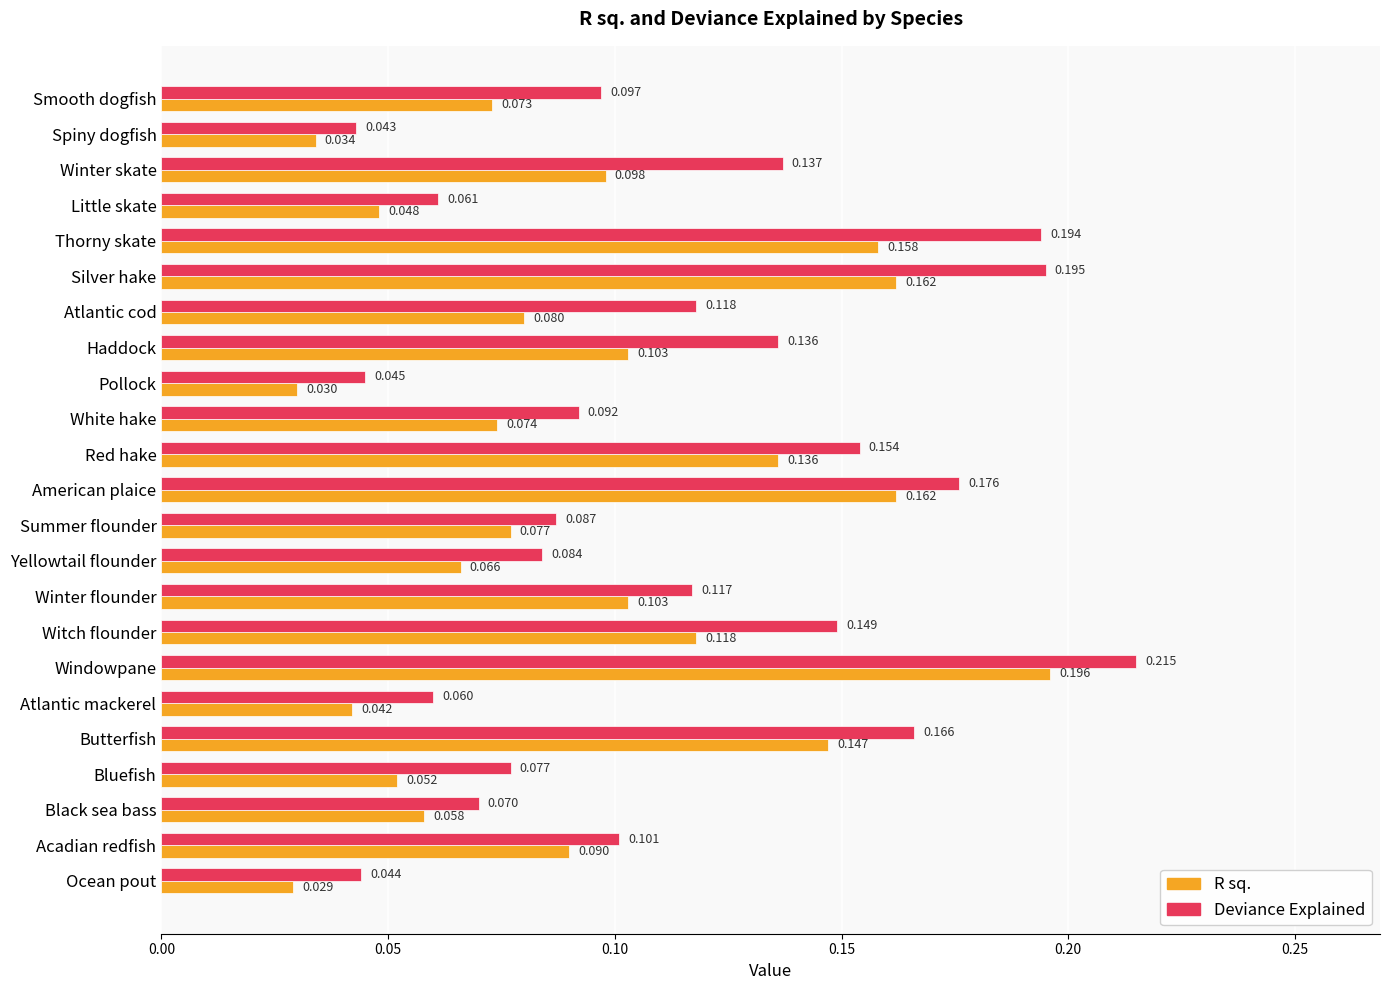

Between Winter skate and Summer flounder, which series saw the biggest shift?

Deviance Explained